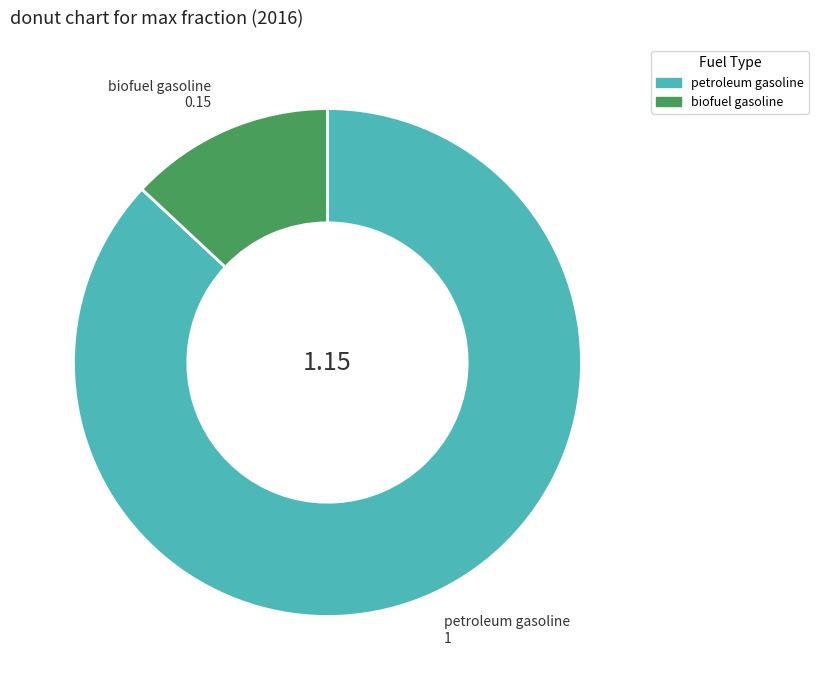

How many slices are in this pie chart?

2